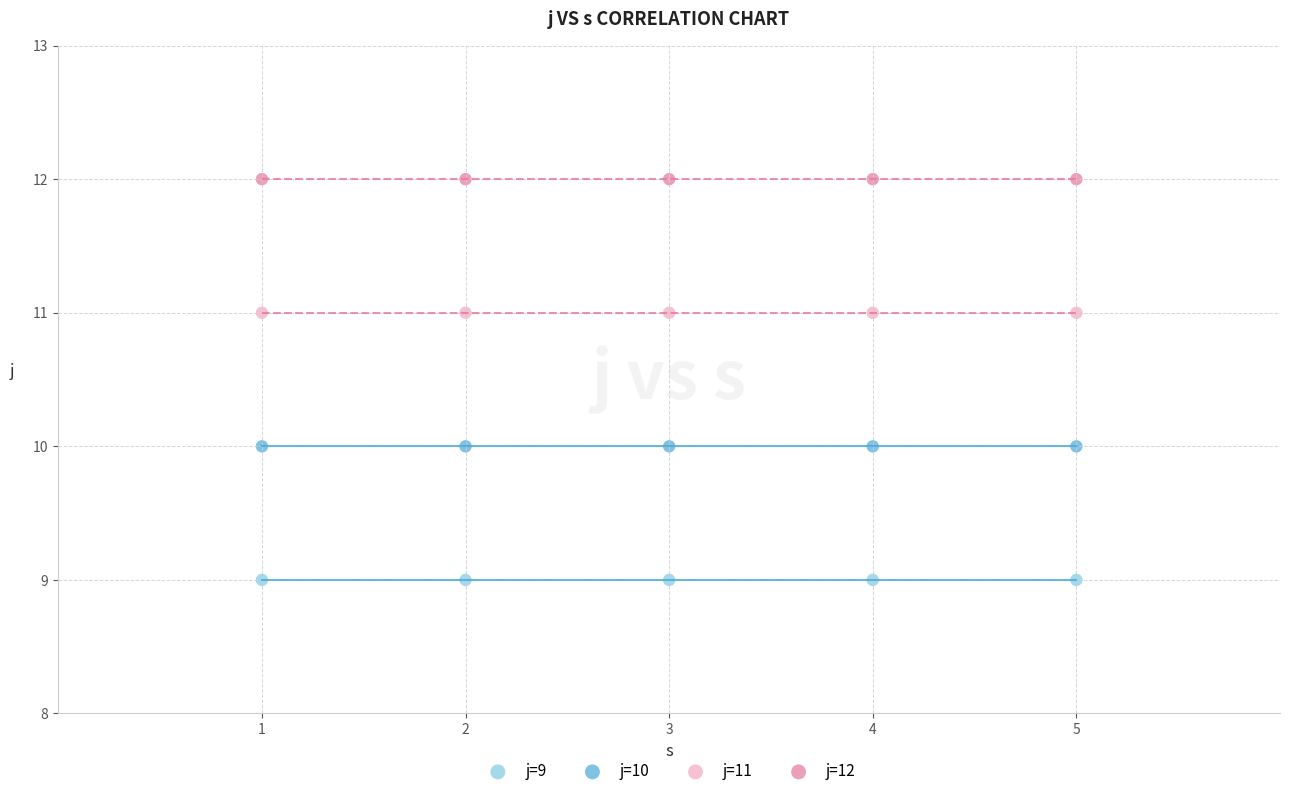

Which series reaches the maximum Y coordinate?

j=12